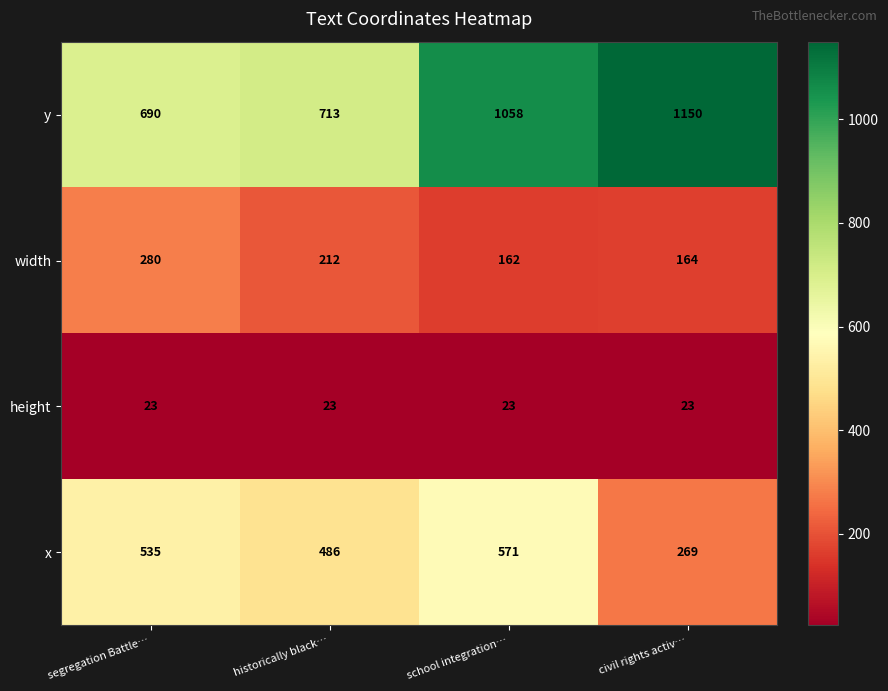

At school integration…, list the series in order from largest to smallest.

y, x, width, height